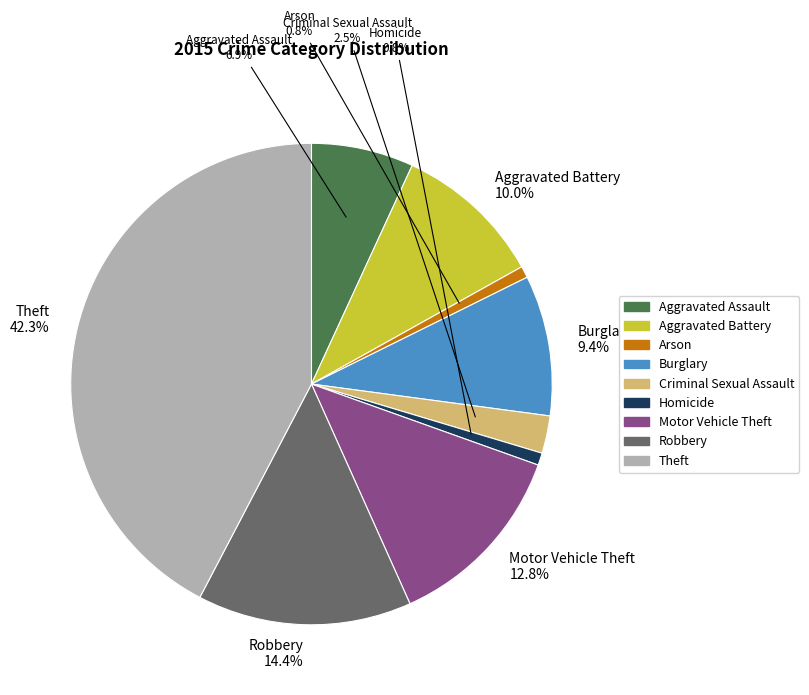

To the nearest percent, what is the average slice percentage?

11%